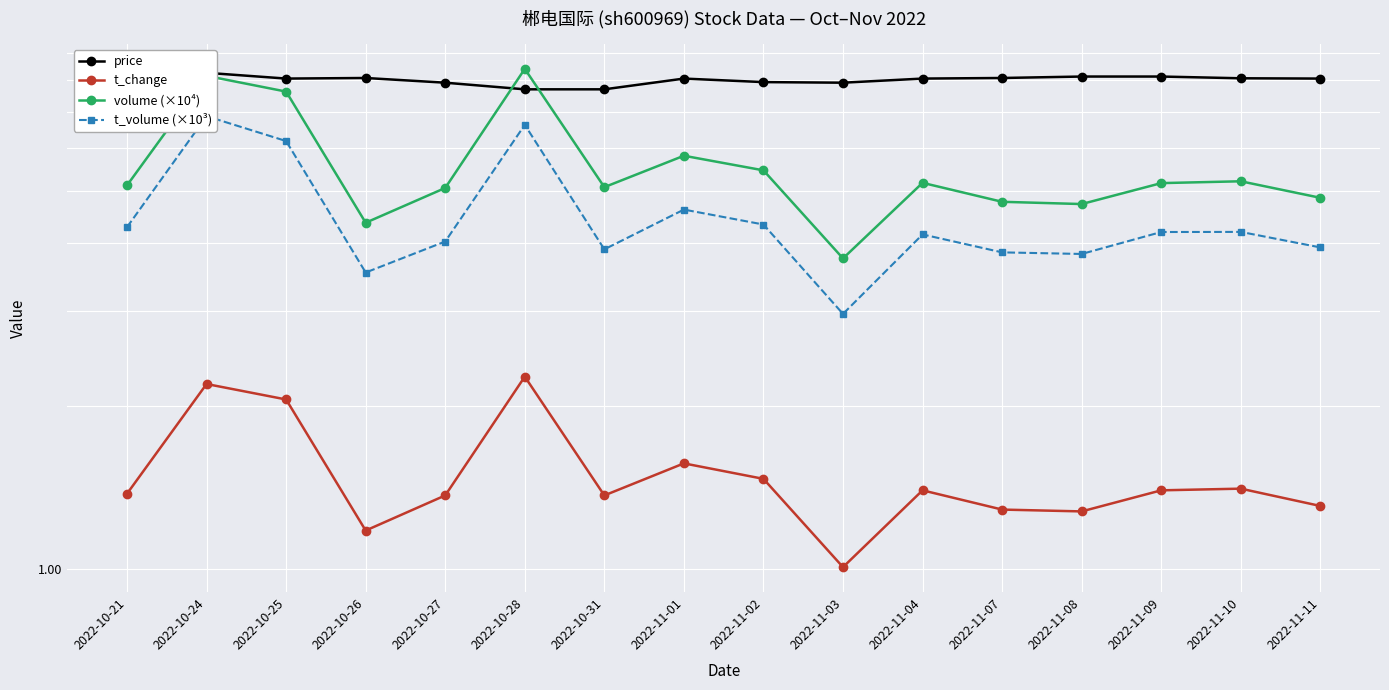

What position from the left is 2022-11-07?

12